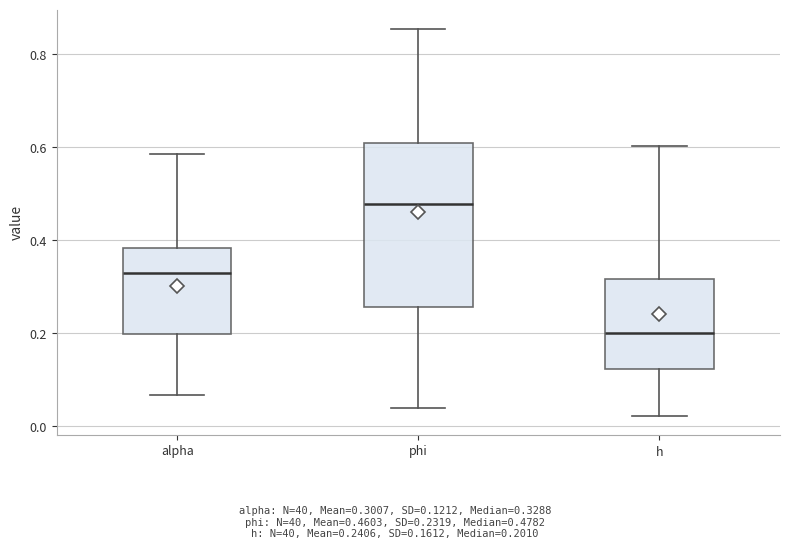

Reading left to right, read every box against the y-axis: the position of its median line, the range the box covers, and the ends of its whiskers. The values are not printed on the chart, so give them approximately, as read against the axis.

alpha: median 0.32, box 0.20 to 0.38, whiskers 0.06 to 0.58
phi: median 0.48, box 0.26 to 0.62, whiskers 0.04 to 0.86
h: median 0.20, box 0.12 to 0.32, whiskers 0.02 to 0.60